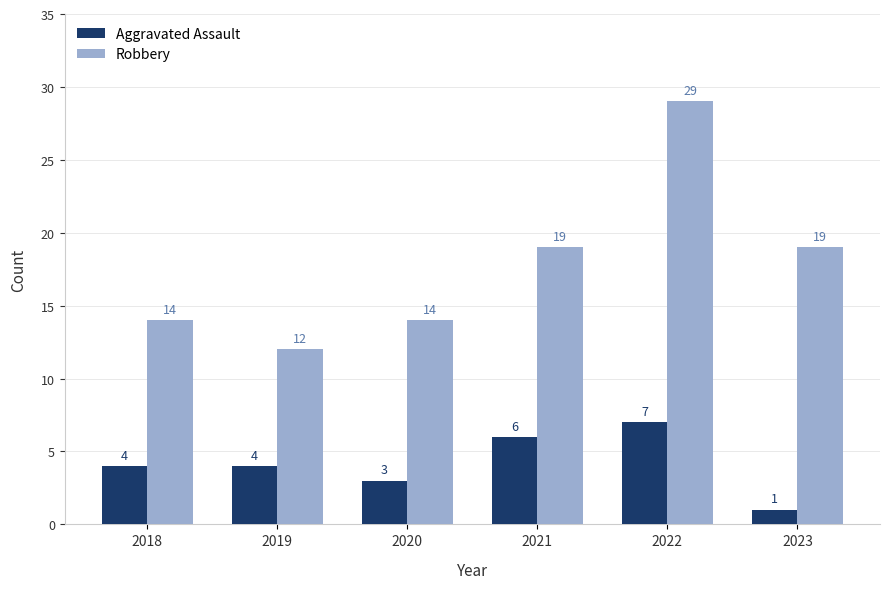

What is the maximum value shown in the chart?

29